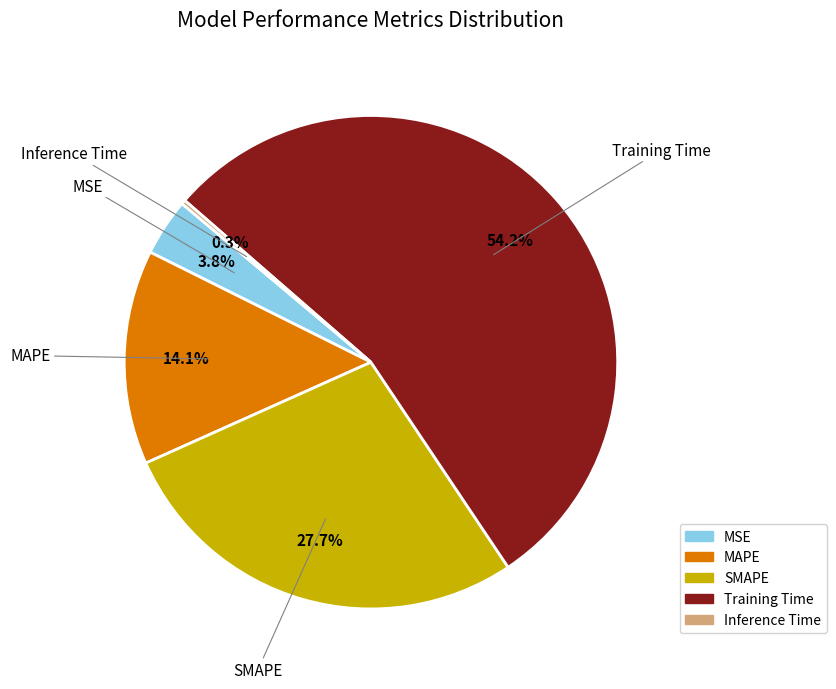

What is the ratio of the value at Training Time to the value at SMAPE?

2.0